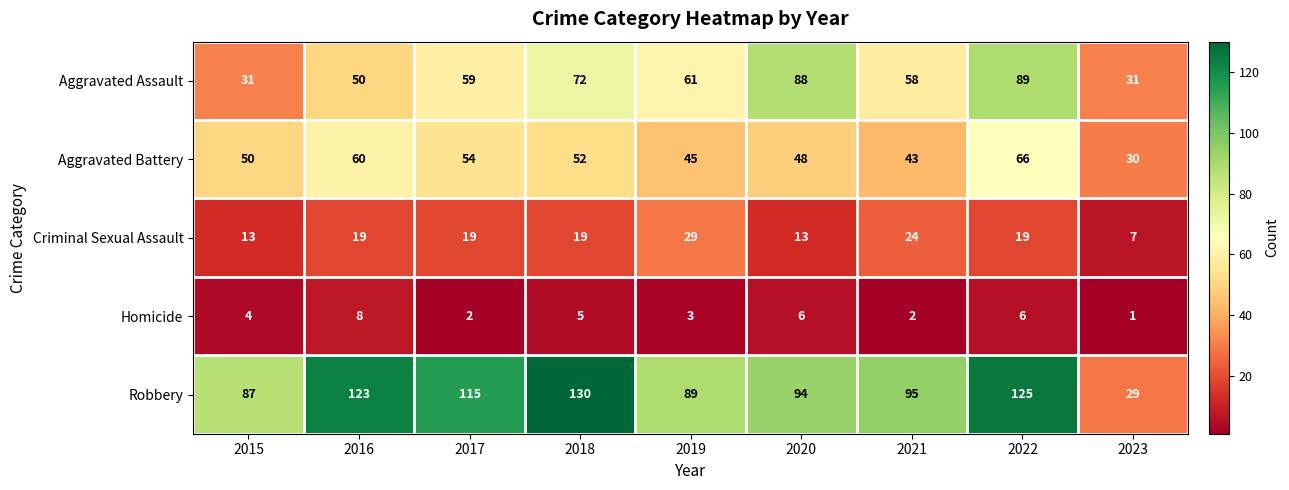

How many Homicide values are between 2 and 6?

7